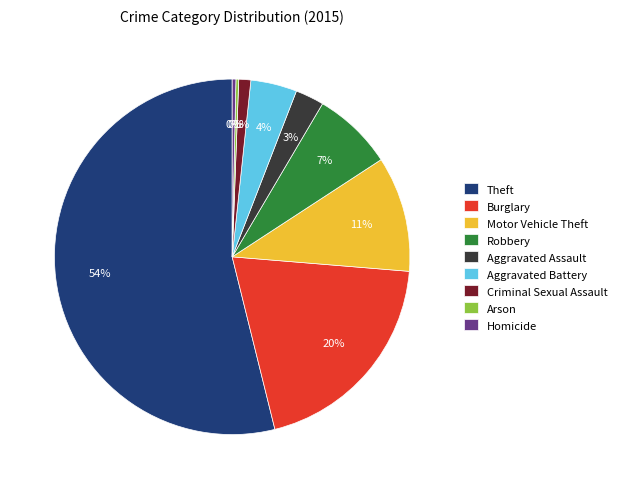

To the nearest percent, what portion does Criminal Sexual Assault represent?

1%